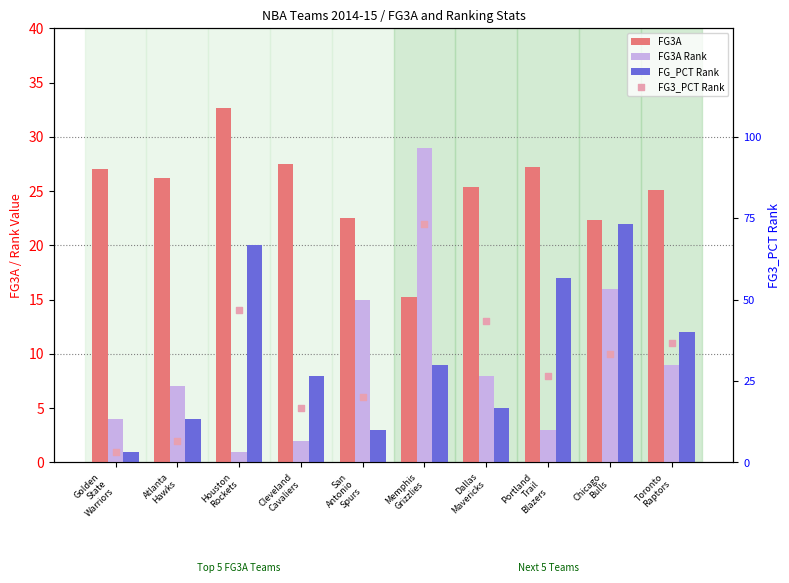

Which series reaches the maximum Y coordinate?

FG3A